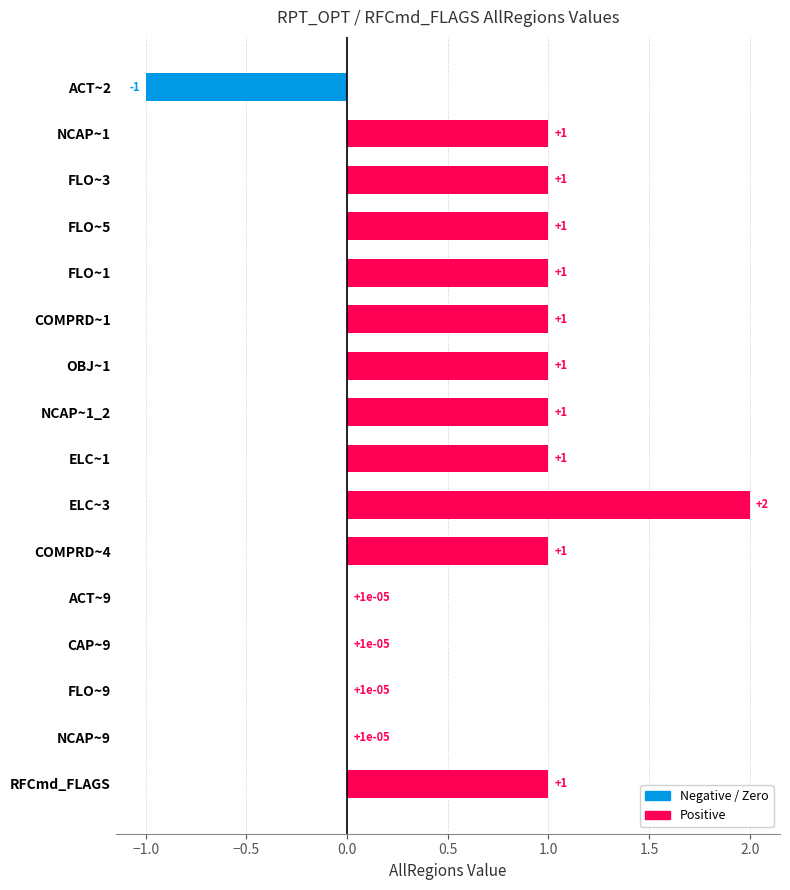

Does the chart contain stacked bars?

No